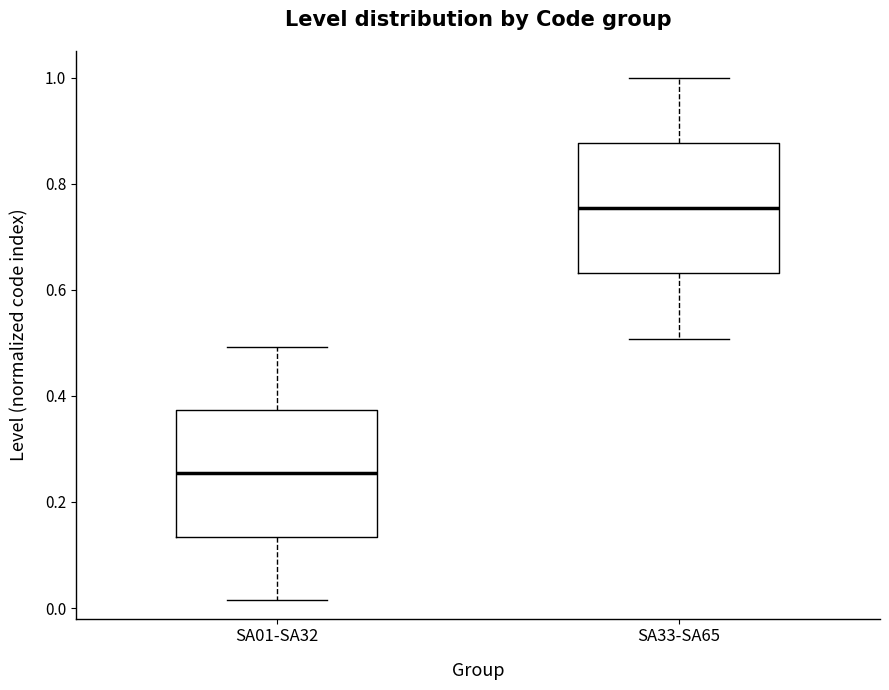

Reading left to right, transcribe this box plot: for each box, give where its median line is, the range the box spans, and where its two whiskers end, as read against the y-axis. The values are not printed on the chart, so give them approximately, as read against the axis.

SA01-SA32: median 0.26, box 0.14 to 0.38, whiskers 0.02 to 0.50
SA33-SA65: median 0.76, box 0.64 to 0.88, whiskers 0.50 to 1.00